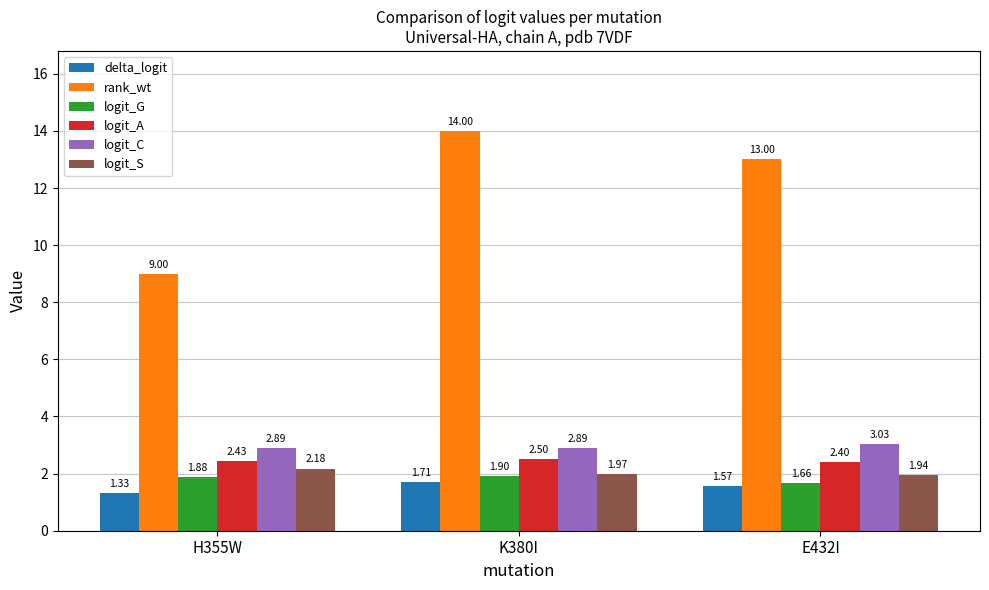

What is the spread (max minus min) of values at H355W?

7.7